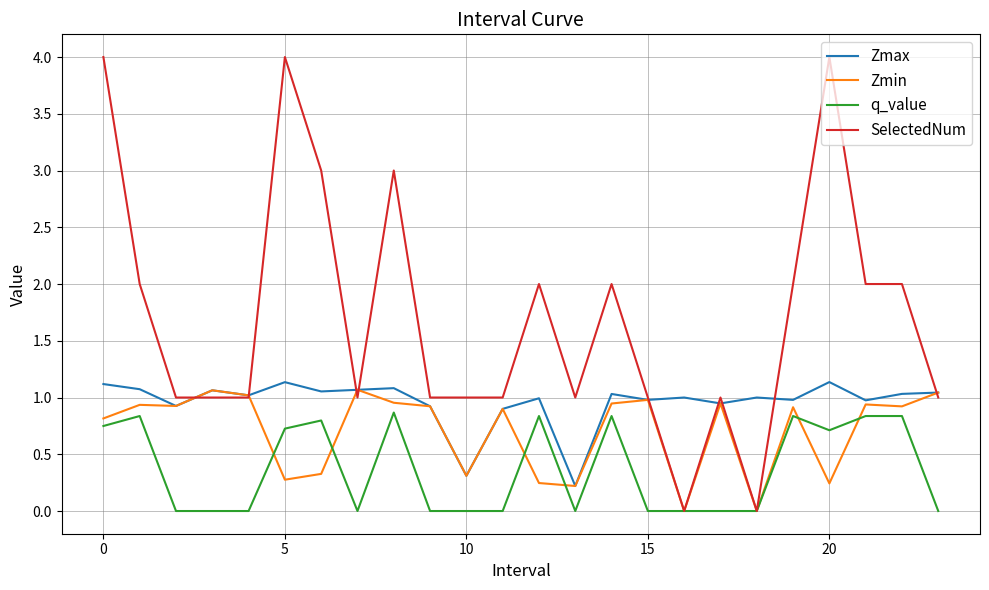

Which series has the widest spread of values?

SelectedNum